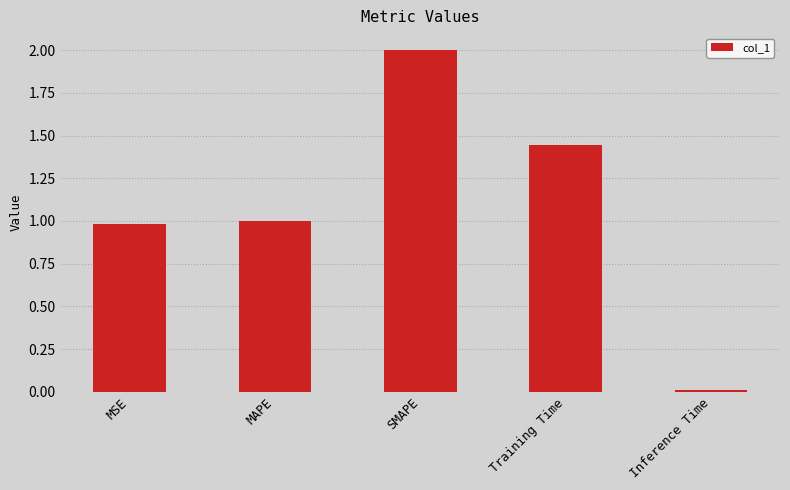

The chart shows a value of 0.6 at SMAPE. True or false?

False